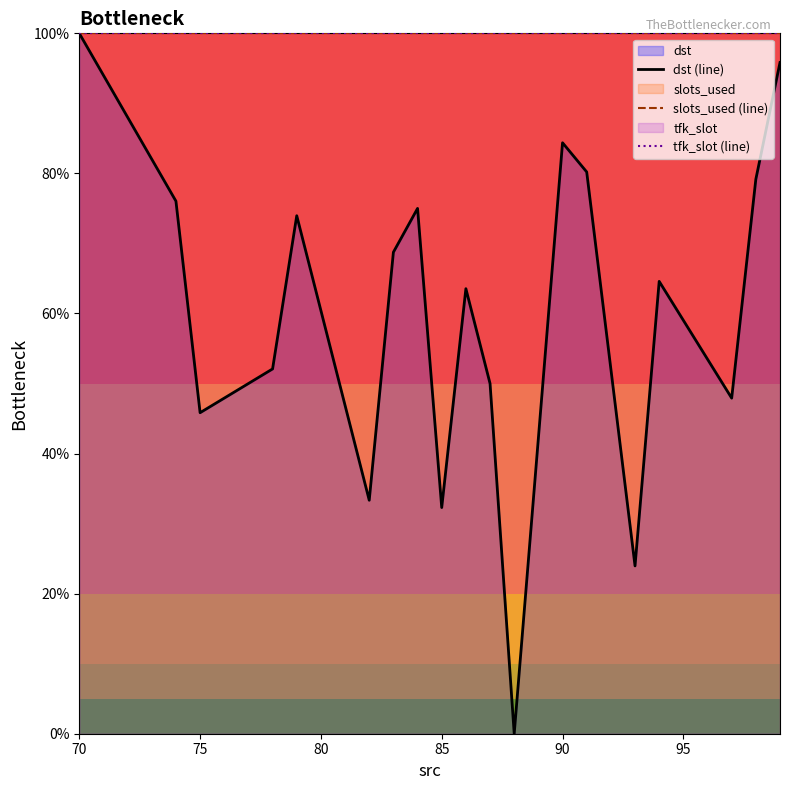

Reading left to right, transcribe all the data shown in this chart.

dst (line): 100.0	76.0	45.8	52.1	74.0	60.4	33.3	68.8	75.0	32.3	63.5	50.0	0.0	84.4	80.2	24.0	64.6	47.9	79.2	95.8
slots_used (line): 100.0	100.0	100.0	100.0	100.0	100.0	100.0	100.0	100.0	100.0	100.0	100.0	100.0	100.0	100.0	100.0	100.0	100.0	100.0	100.0
tfk_slot (line): 100.0	100.0	100.0	100.0	100.0	100.0	100.0	100.0	100.0	100.0	100.0	100.0	100.0	100.0	100.0	100.0	100.0	100.0	100.0	100.0